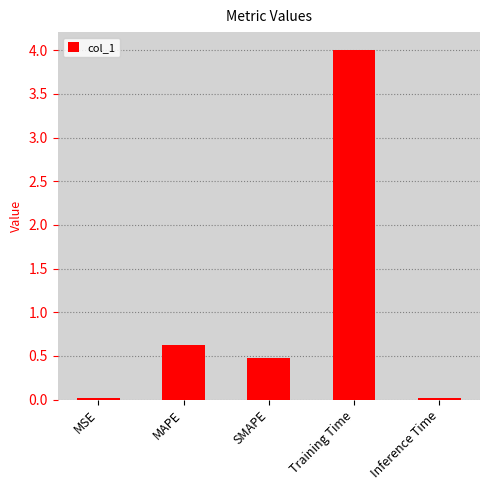

What is the sum of the values at MAPE and Inference Time?

0.6